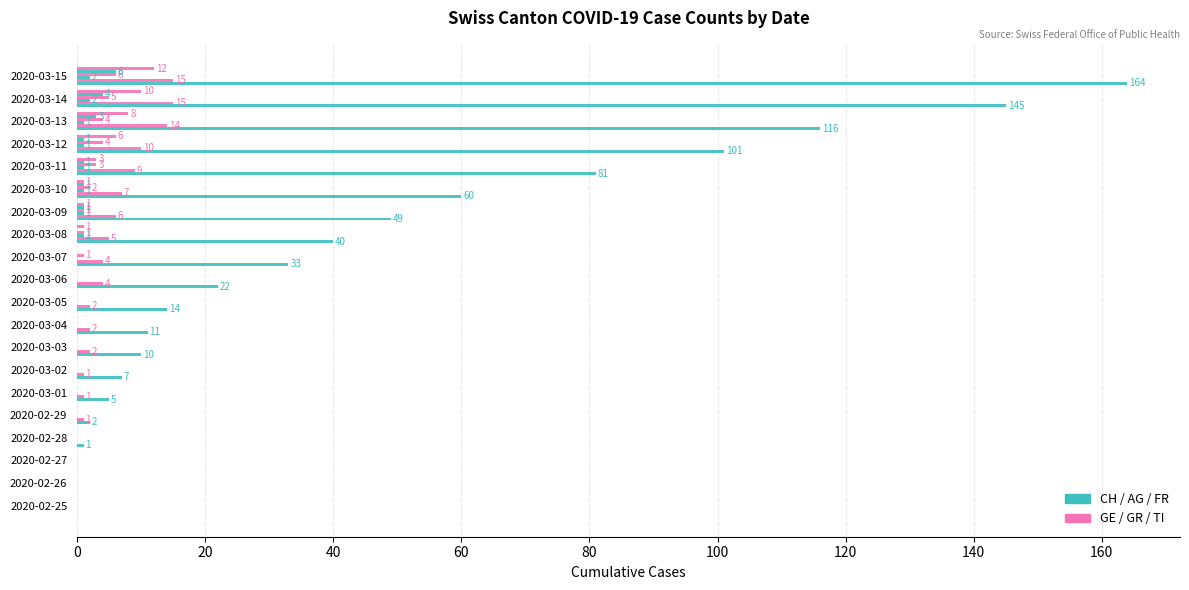

Count the number of categories in the chart.

20